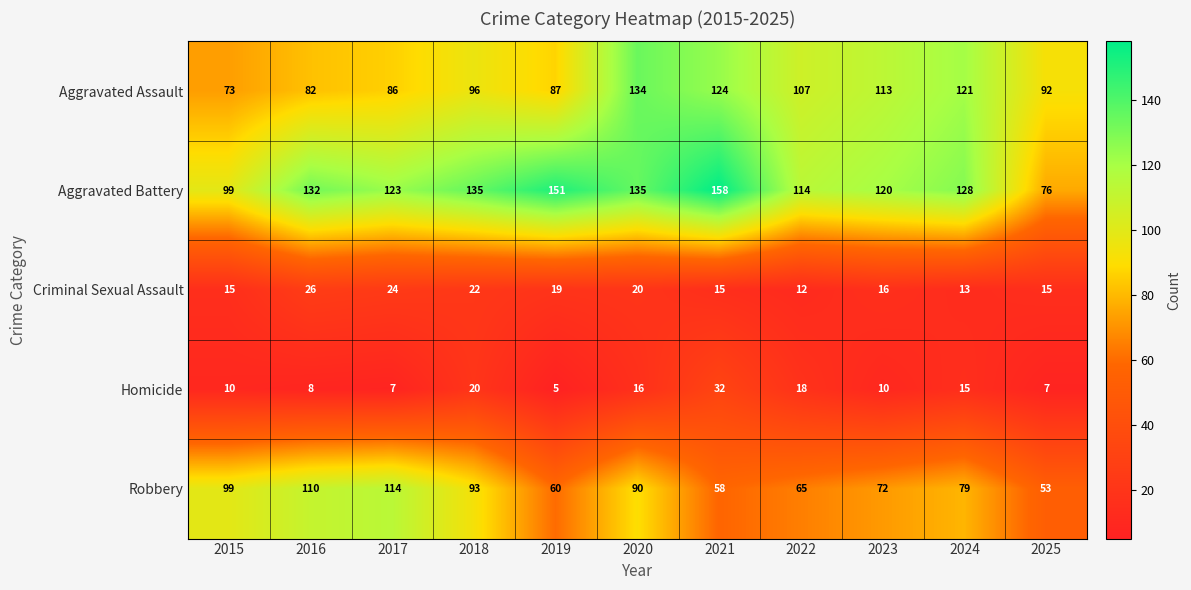

Which series has the widest spread of values?

Aggravated Battery